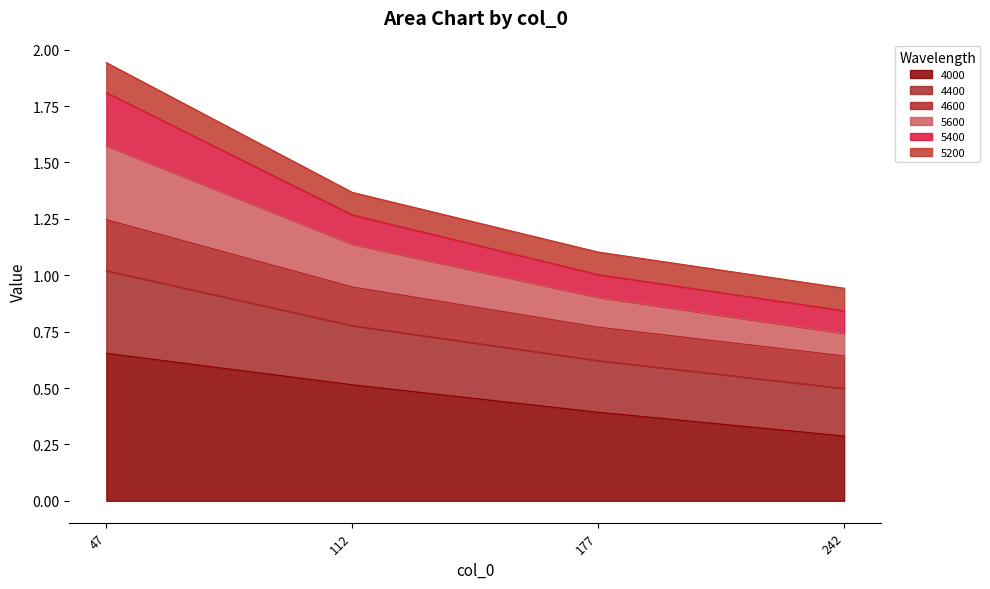

Between 177 and 112, which is larger?

112